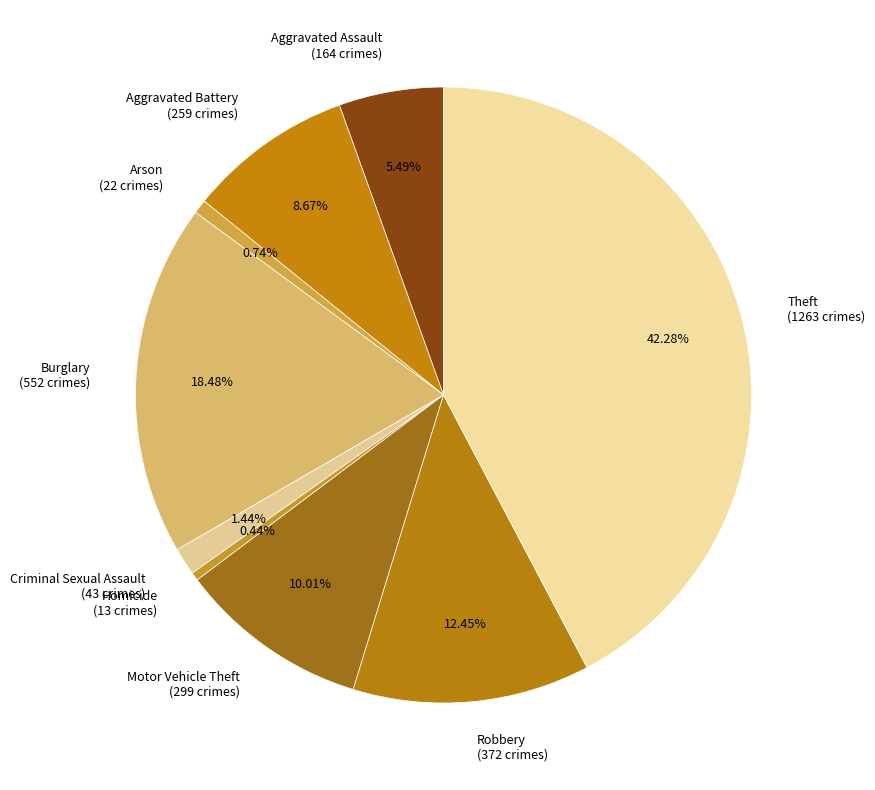

Which has a higher value, Criminal Sexual Assault or Motor Vehicle Theft?

Motor Vehicle Theft